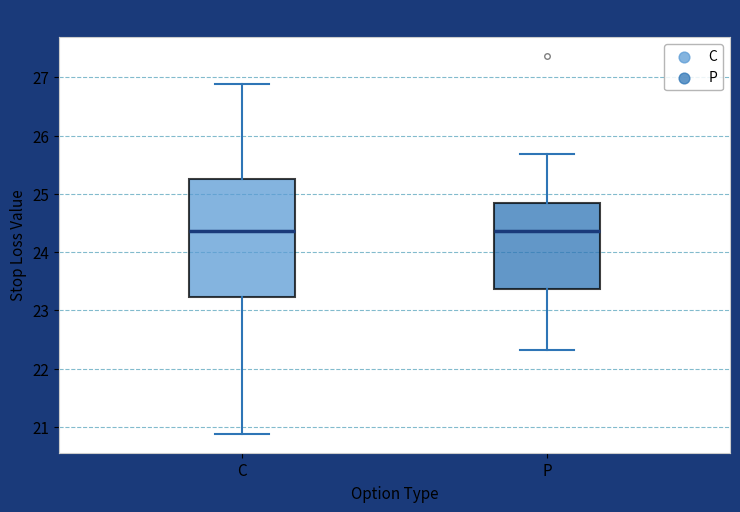

Where does the median line of the box for C sit on the y-axis? The values are not printed on the chart, so give them approximately, as read against the axis.

24.4